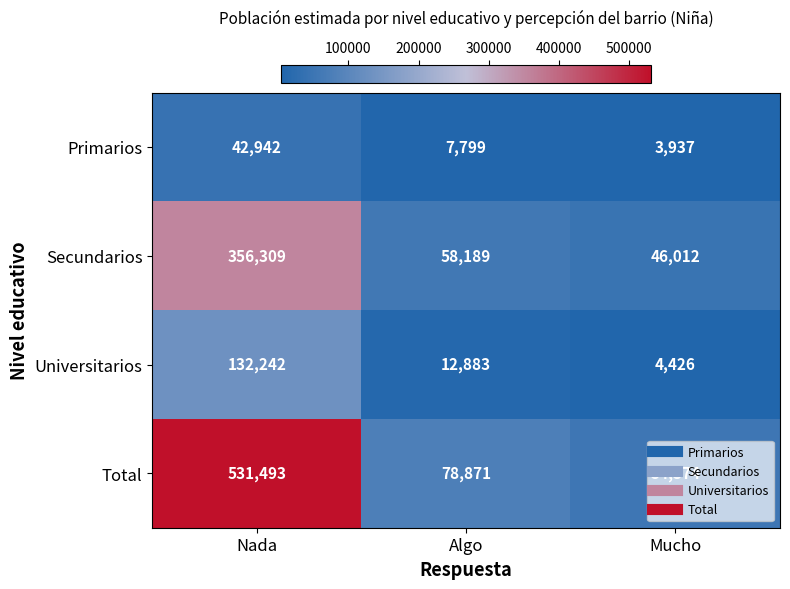

At which category is the sum across all series the highest?

Nada